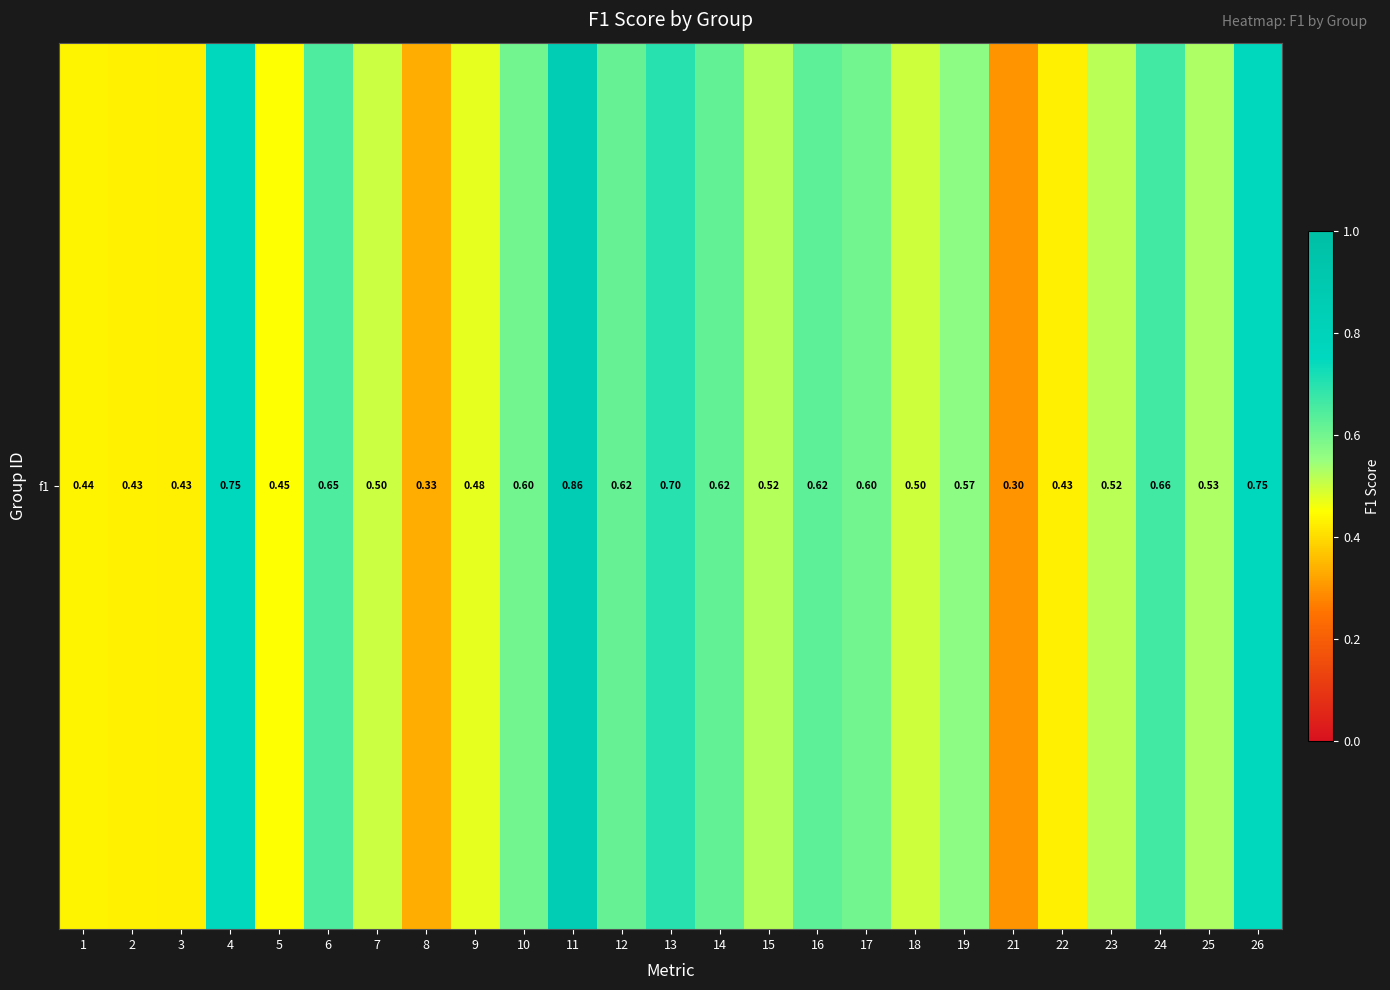

List the labels in order of value, smallest first.

21, 8, 22, 3, 2, 1, 5, 9, 18, 7, 23, 15, 25, 19, 10, 17, 12, 14, 16, 6, 24, 13, 26, 4, 11